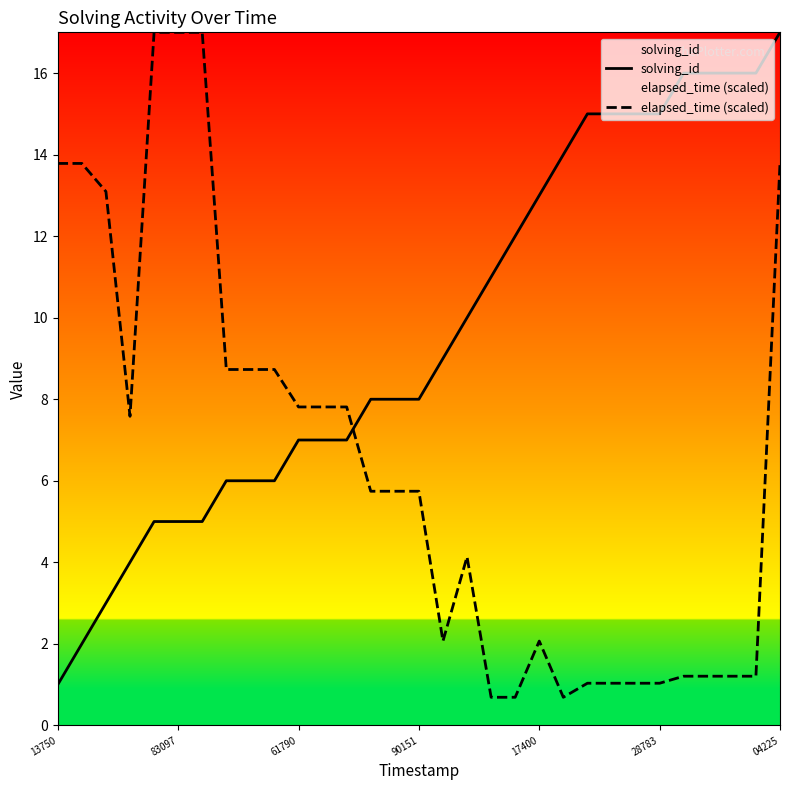

Which series has the widest spread of values?

elapsed_time (scaled)